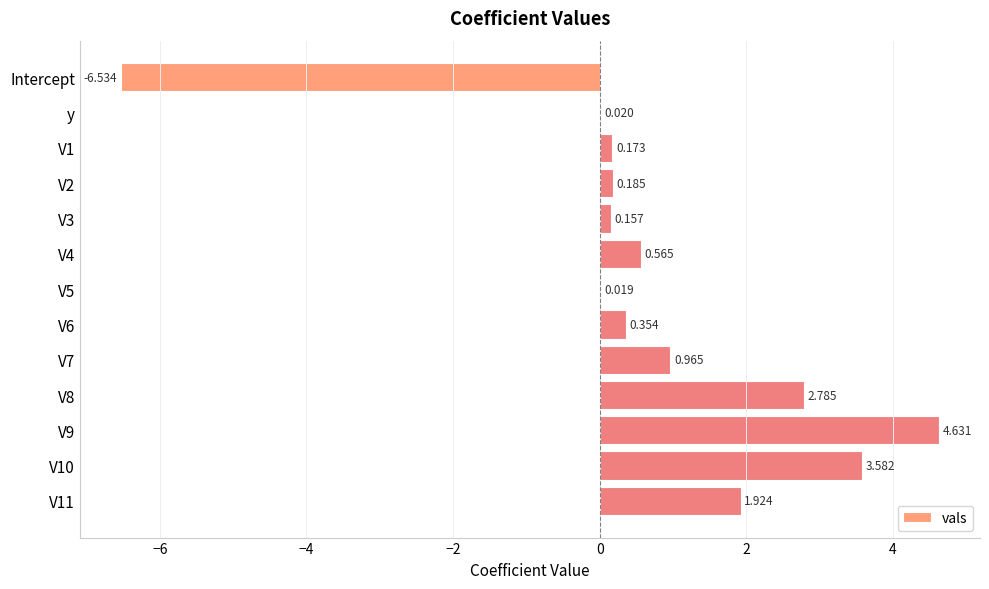

How many distinct data groups are displayed?

1